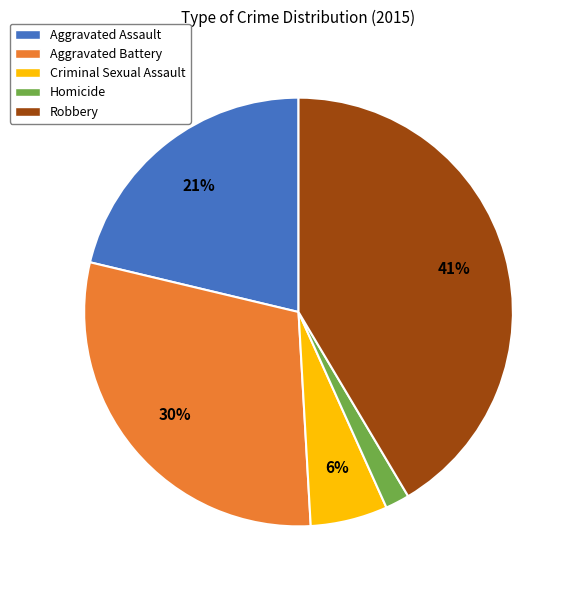

Is there any slice that represents more than half of the pie?

No